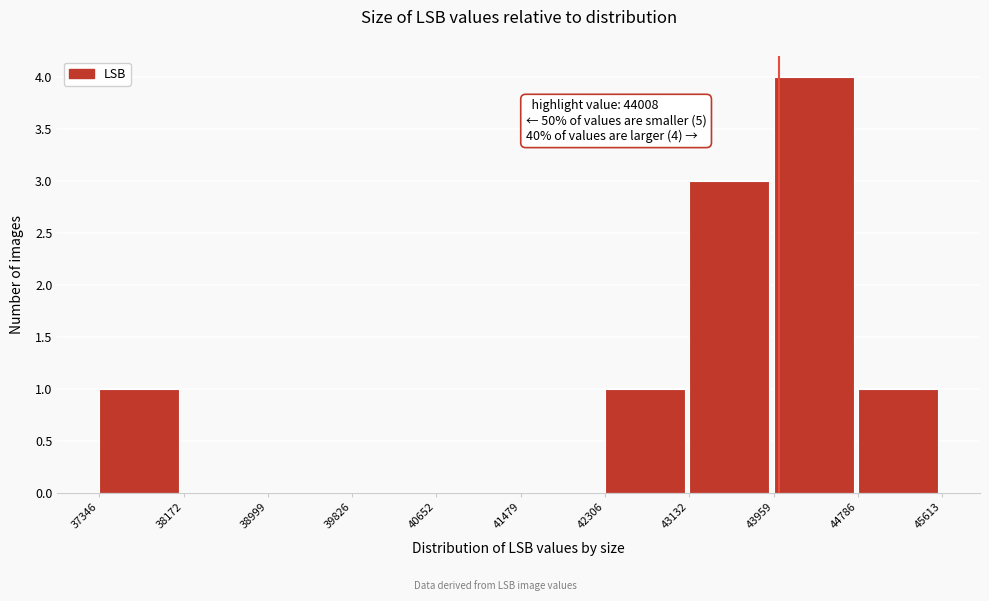

Over which range of the x-axis is the bar tallest?

43959 to 44786